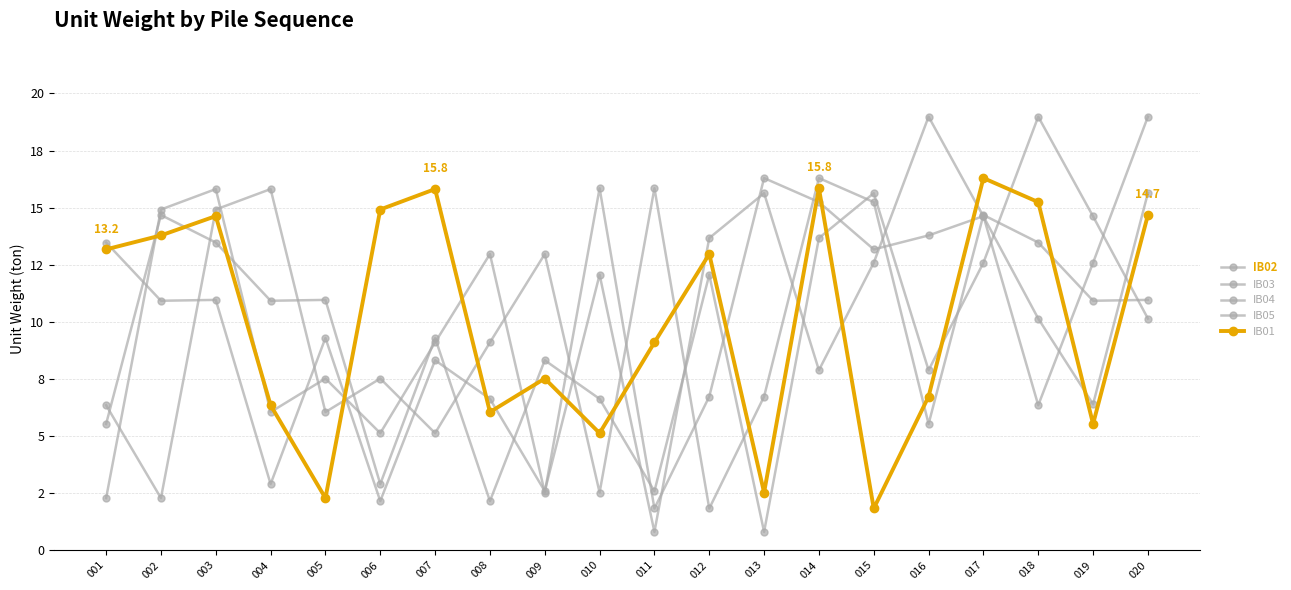

True or false: IB02 has a value of 20.8 at 012.

False